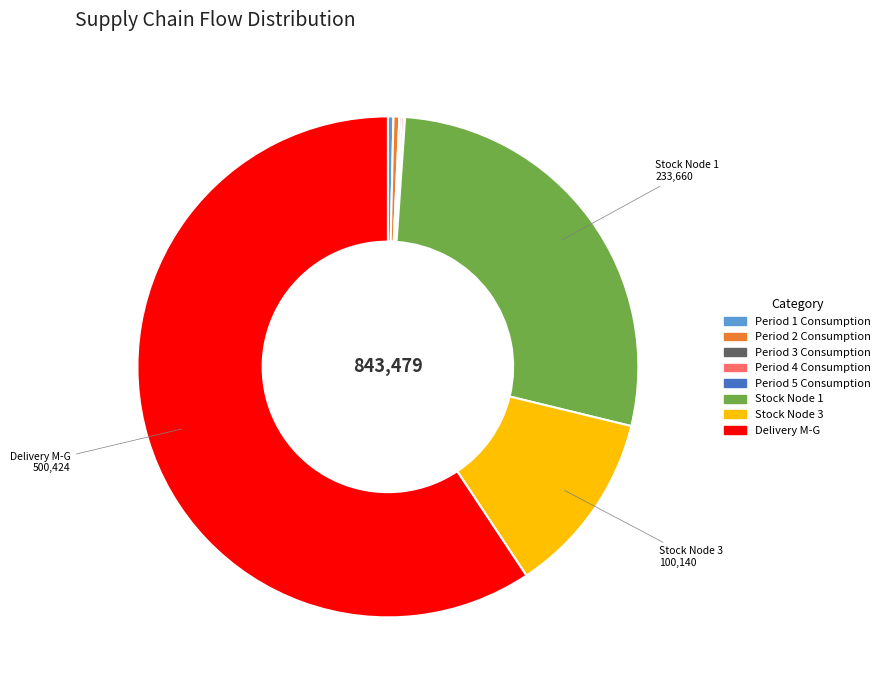

Is there any slice that represents more than half of the pie?

Yes